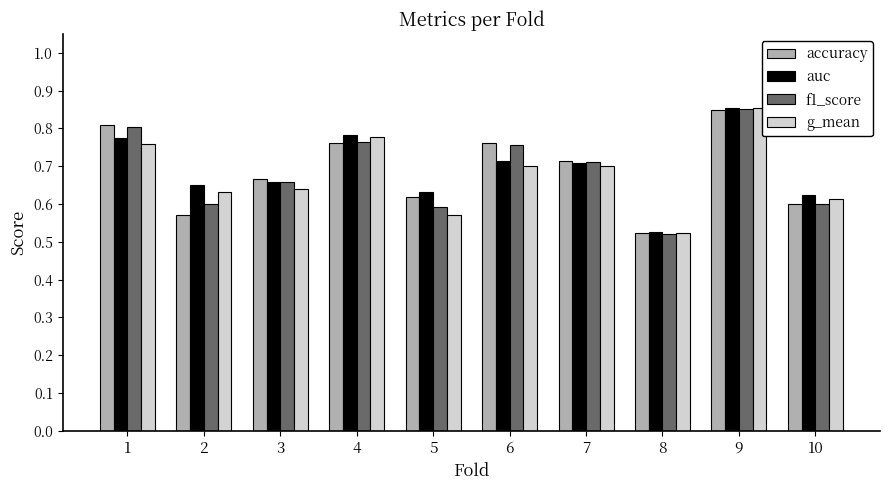

Is it true that f1_score equals 0.6 at 10?

True